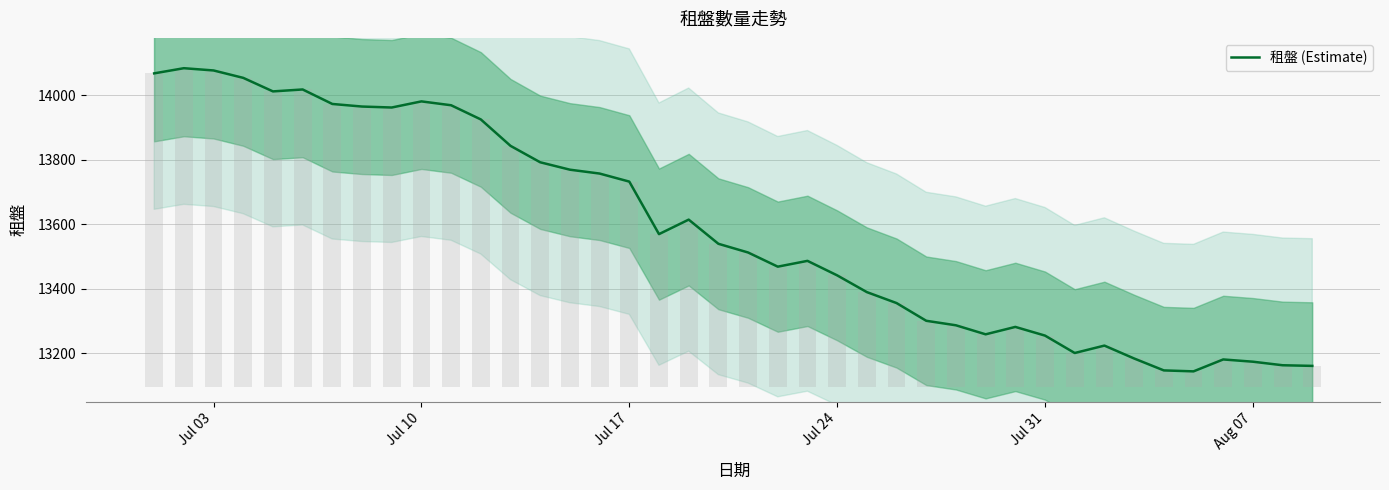

The chart shows a value of 8877 at 35. True or false?

False